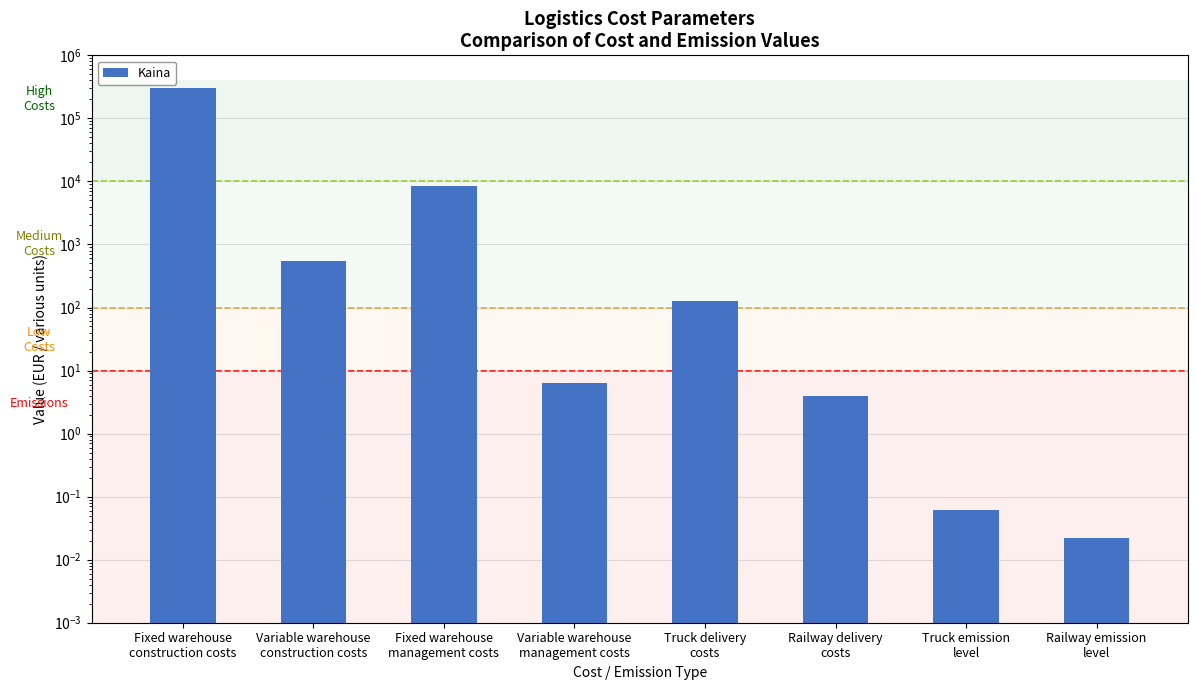

Where is the data nearest to the value 154262?

Fixed warehouse
management costs